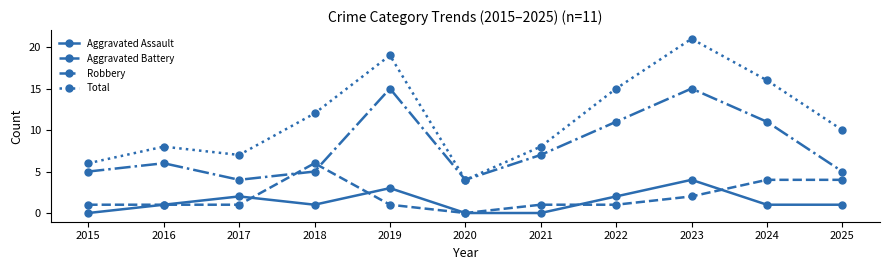

What value does the Total series have at 2022?

15